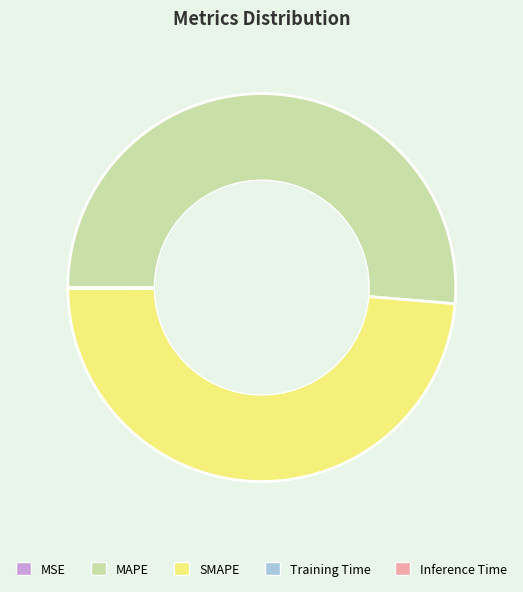

Does any single category account for the majority?

Yes